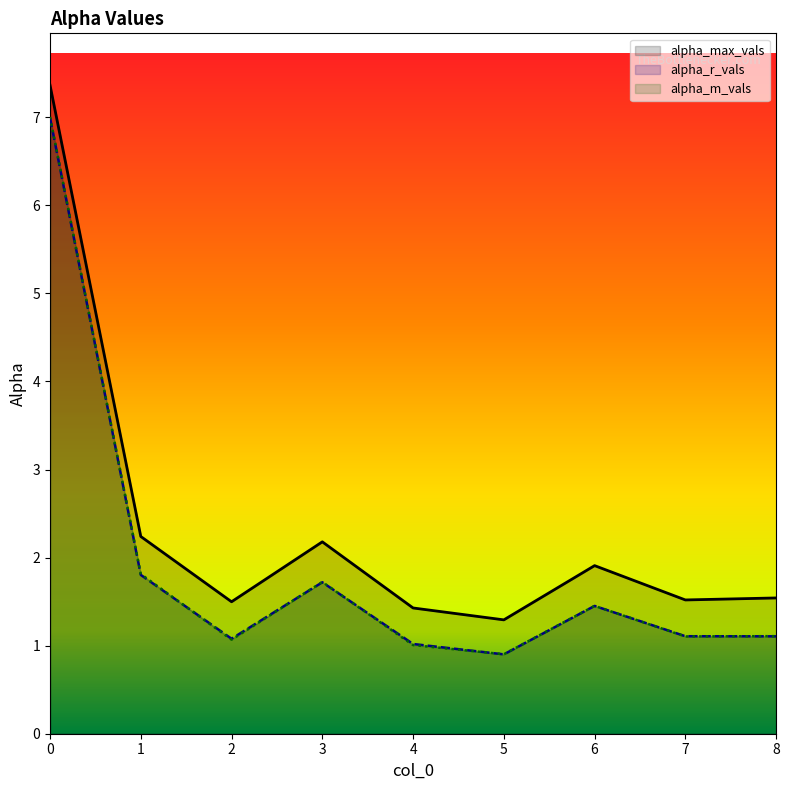

Where is the first local maximum for alpha_r_vals?

3